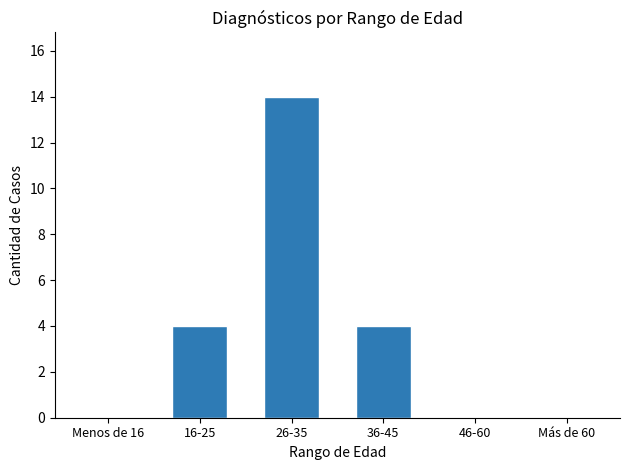

Which label corresponds to the largest value in the chart?

26-35